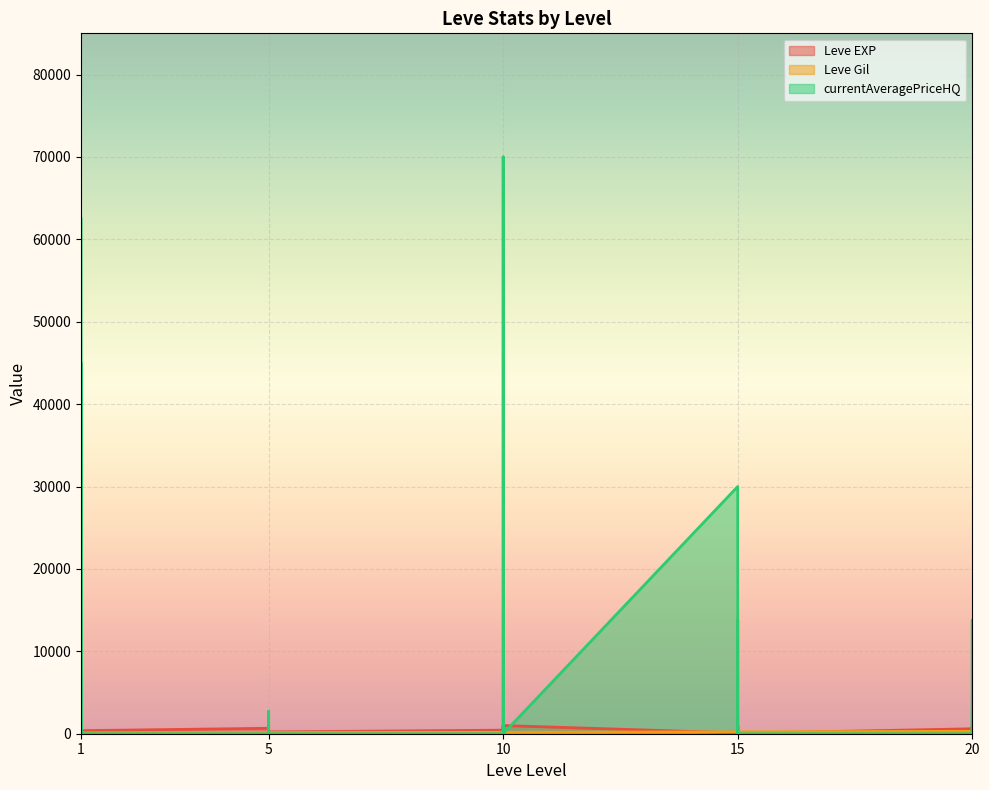

Reading right to left, extract all data points from this chart.

Leve EXP: 710	970	600	600	440	600	40	980	920	110	910	100	990	430	990	230	330	430	220	220	410	220	840	660	370	900	160	160	900	630
Leve Gil: 248	108	295	232	107	295	230	343	230	295	174	226	170	172	170	170	170	172	140	170	140	140	224	140	112	112	113	113	112	112
currentAveragePriceHQ: 2857	2500	0	10005	13779	0	0	800	0	13779	0	30000	0	70000	1000	0	0	0	0	0	0	0	2724	0	0	45000	0	0	0	62499